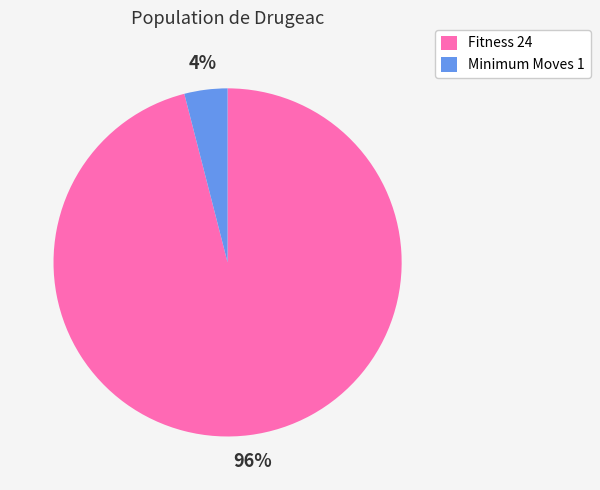

How many slices are in this pie chart?

2